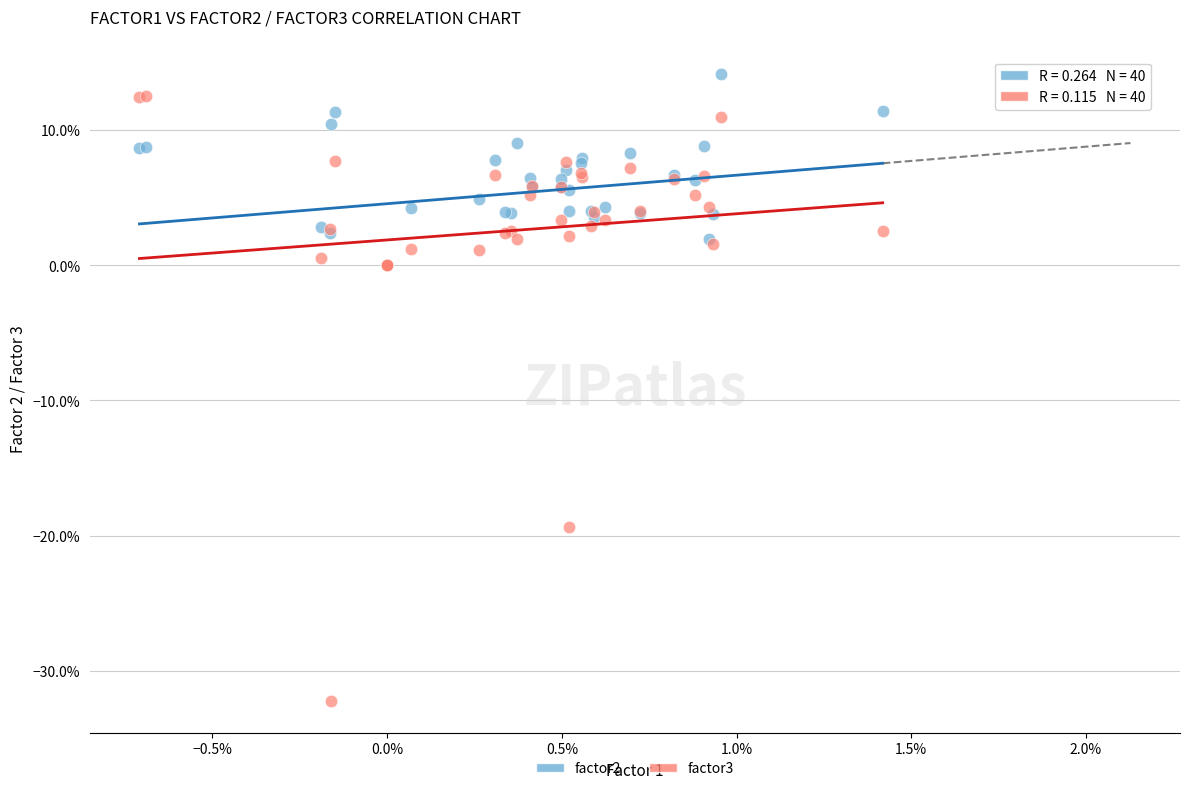

Which series reaches the maximum Y coordinate?

factor2